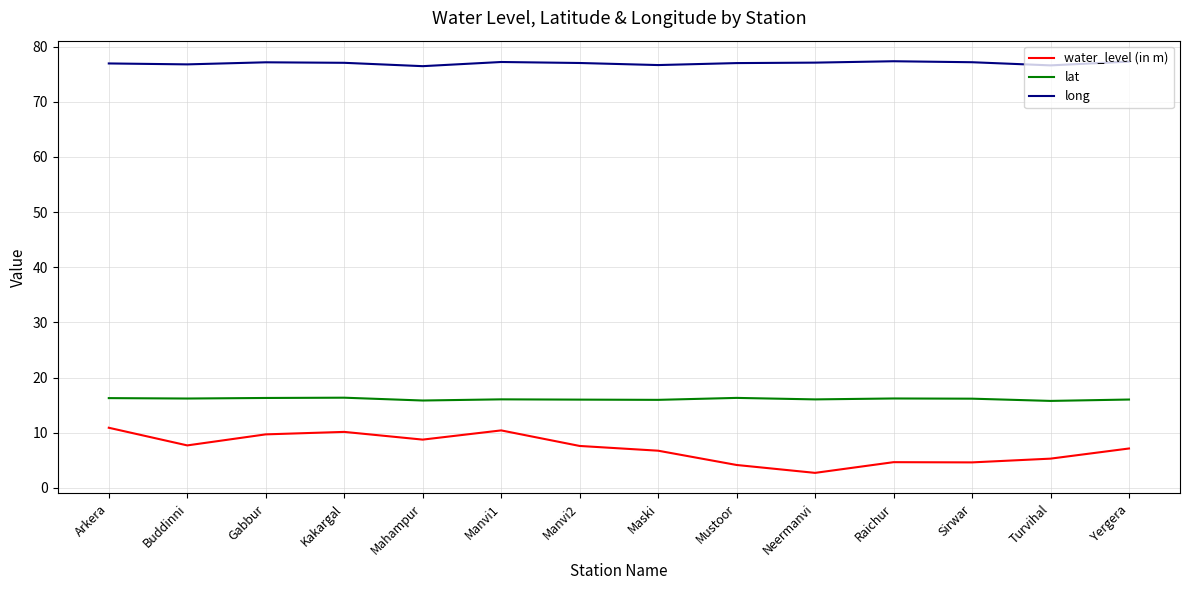

At Turvihal, list the series in order from smallest to largest.

water_level (in m), lat, long